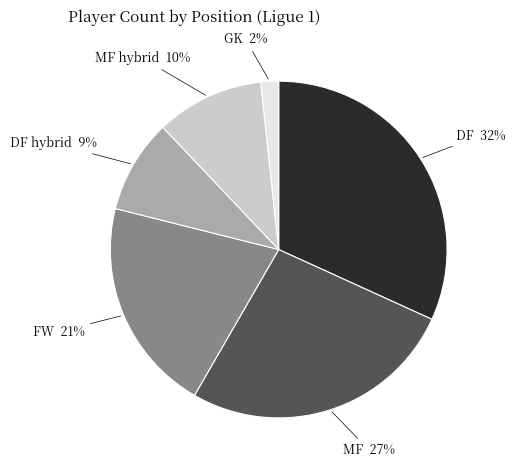

To the nearest percent, what is the average slice percentage?

17%